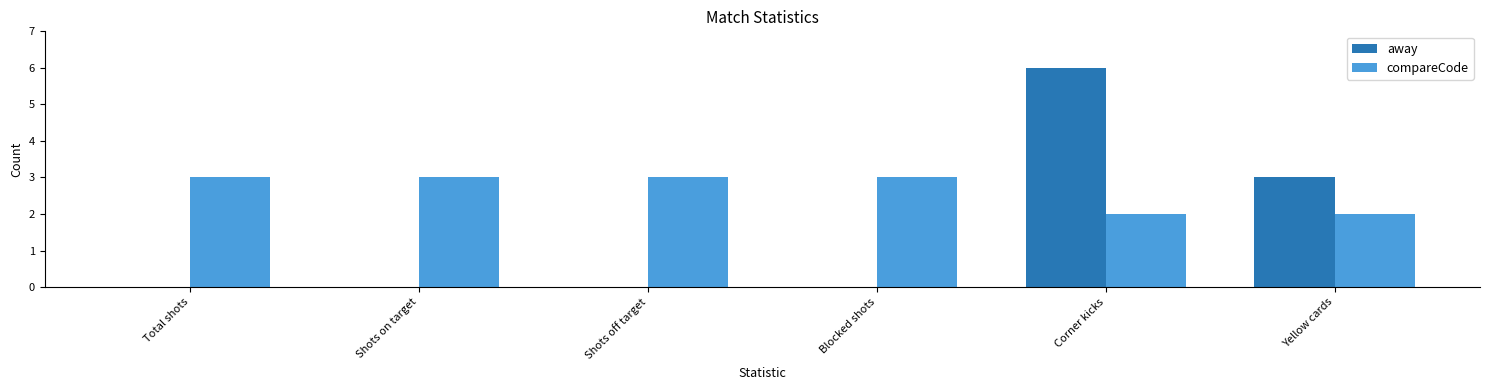

What is the sum of all compareCode values?

16